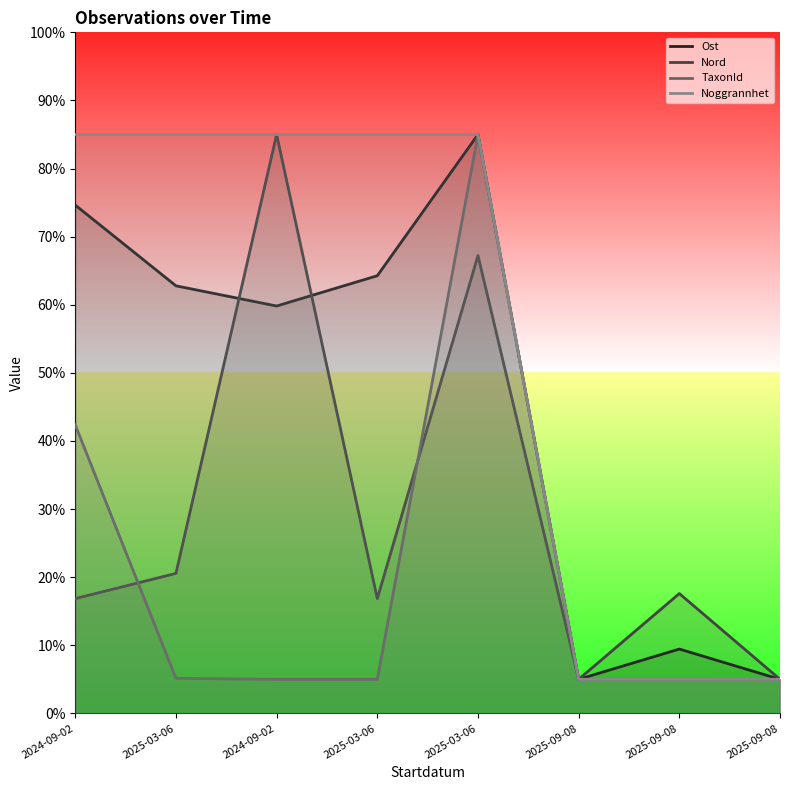

Does the chart display data point markers on the line(s)?

No